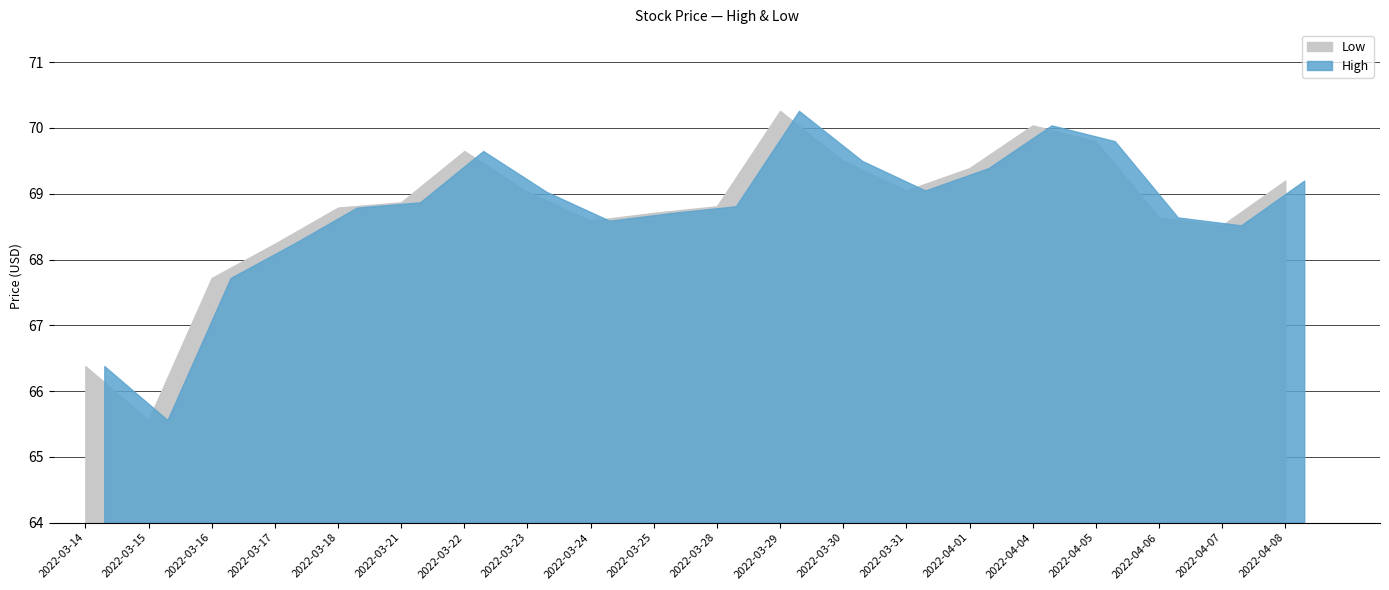

What is the value of the Low point at the 1st from the left?

66.4